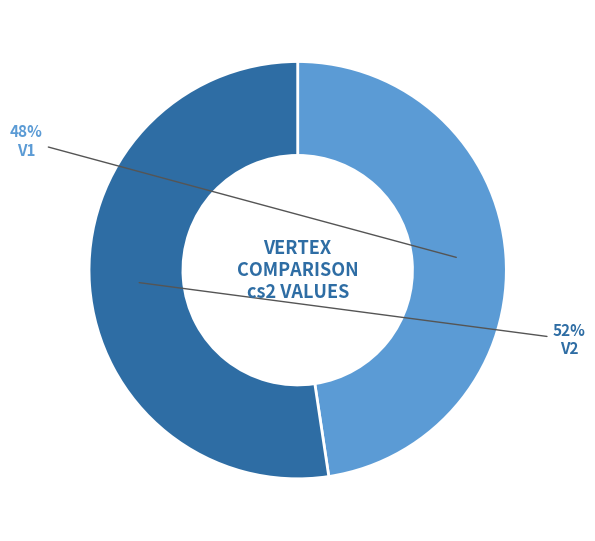

True or false: V2 accounts for 64% of the total.

False